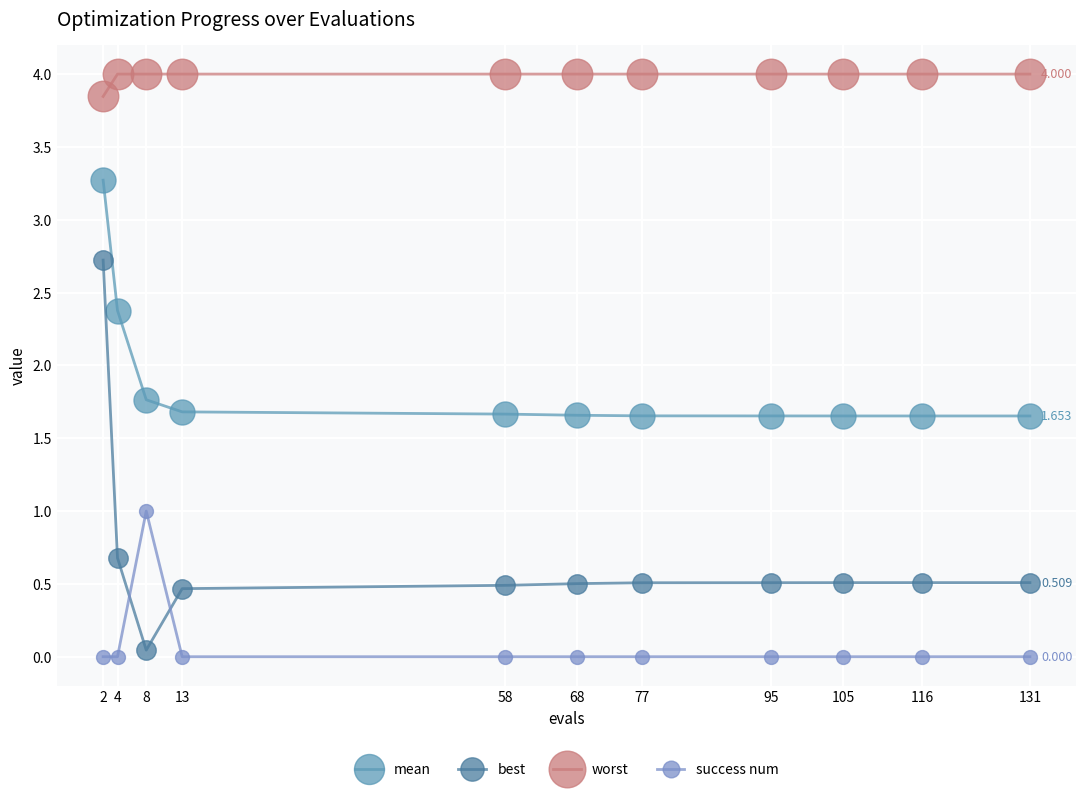

At which category is the sum across all series the highest?

2